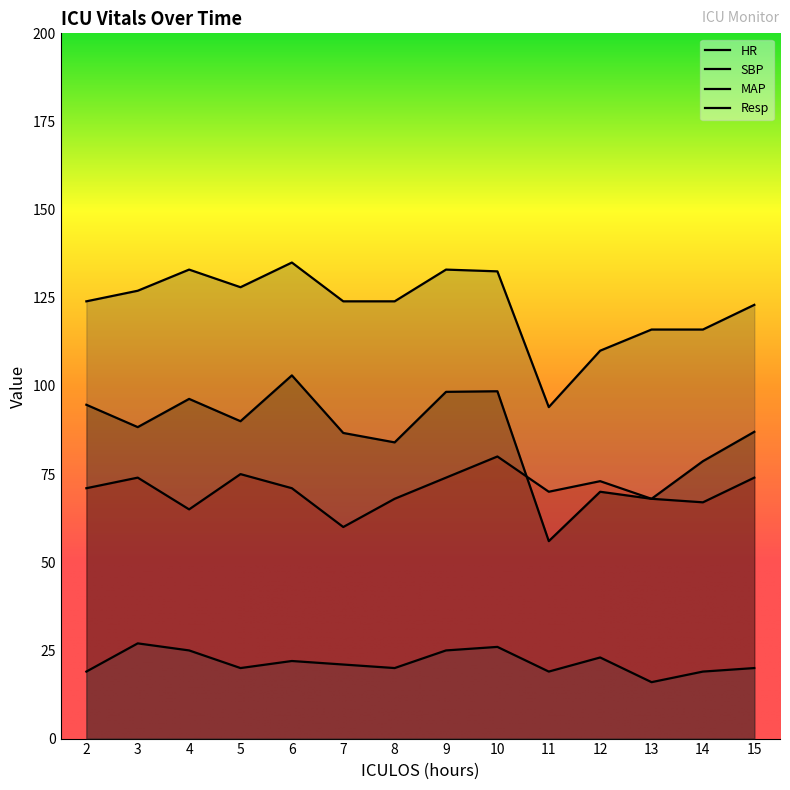

How many values in the HR series are below 71?

6